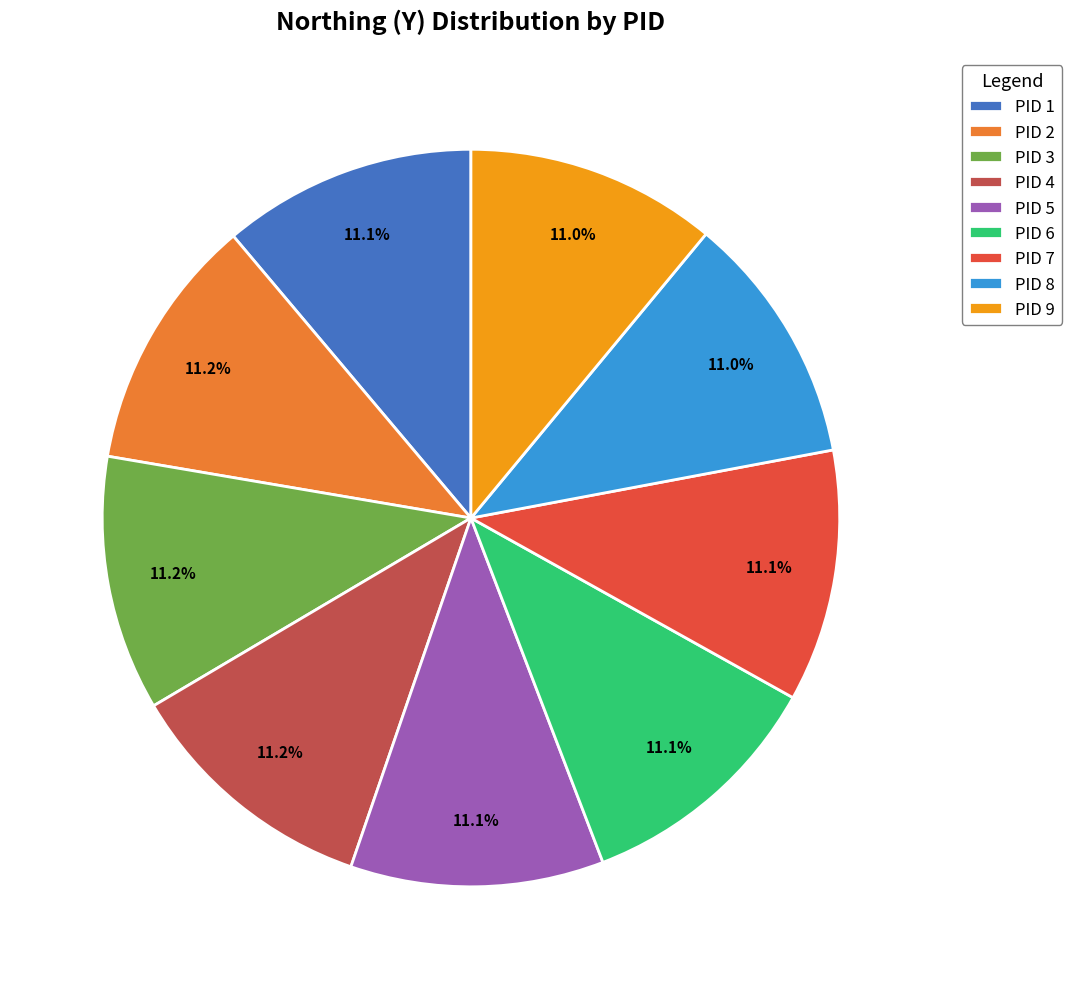

Is there a majority slice in this chart?

No